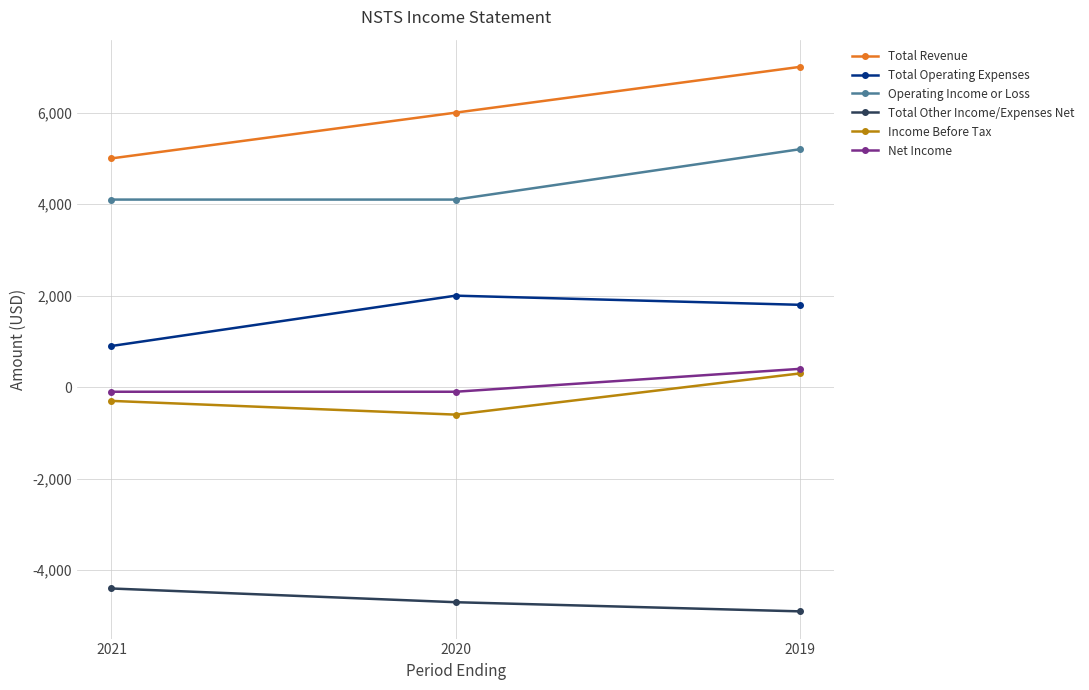

What is the average value of the Operating Income or Loss series?

4467